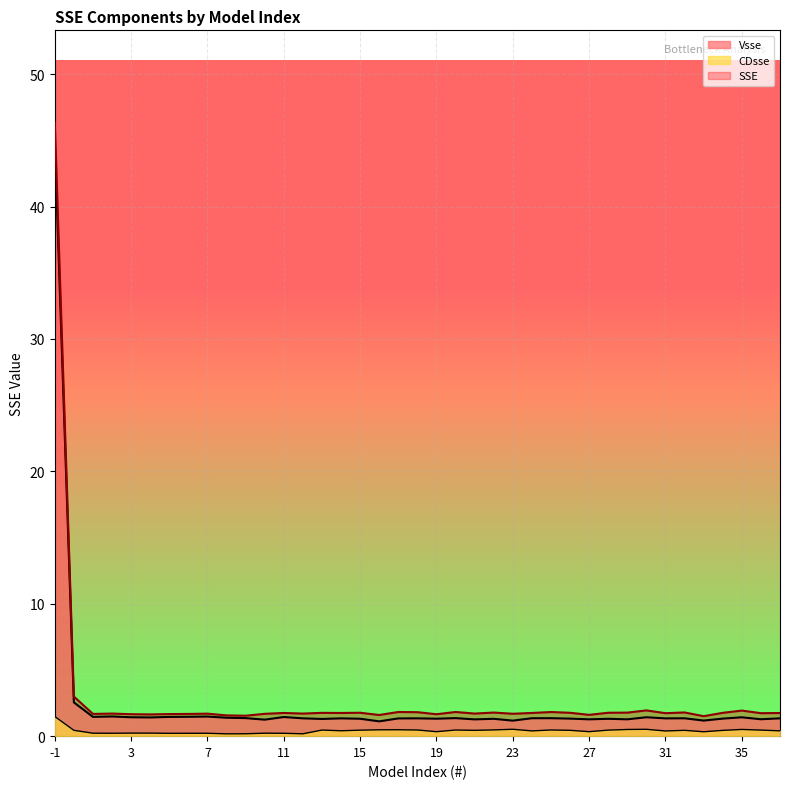

Is the value of CDsse at 6 greater than the value of SSE at 2?

No